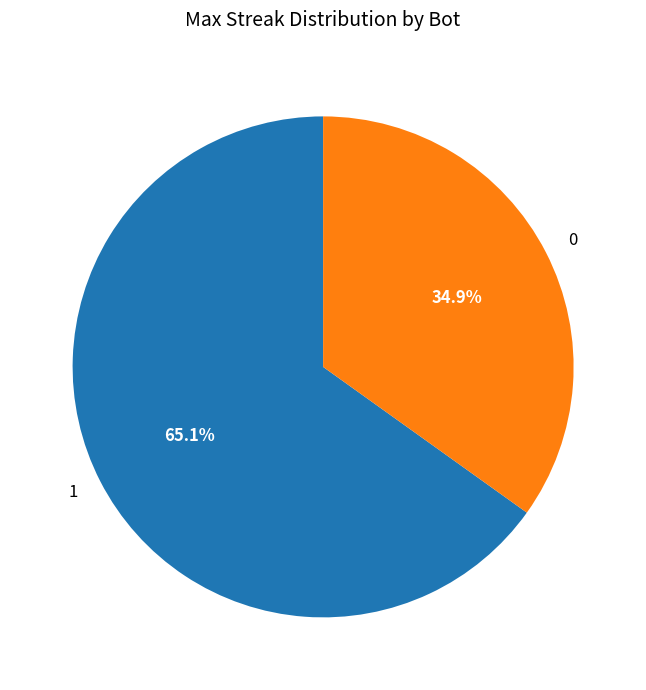

How much of the chart is everything except 0?

65.1%